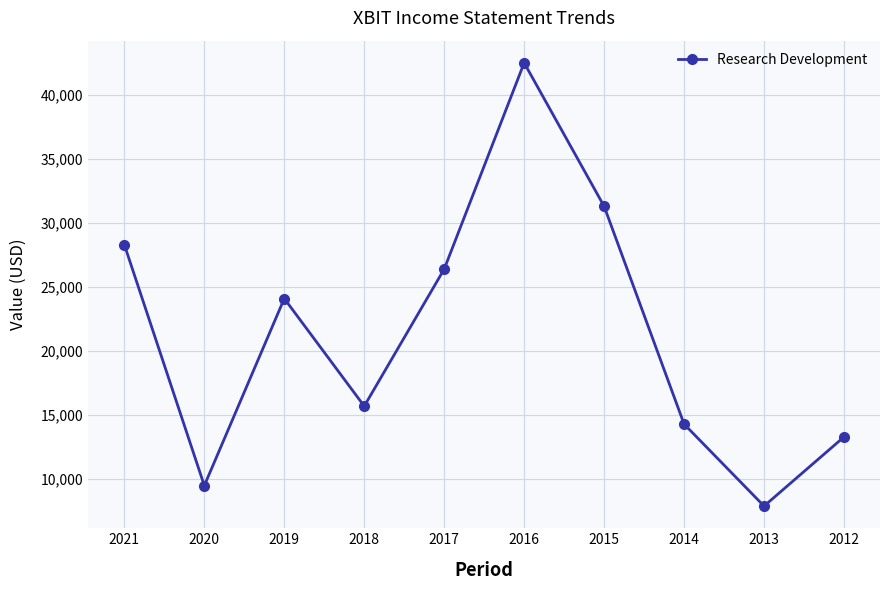

Rank the categories by value from lowest to highest.

2013, 2020, 2012, 2014, 2018, 2019, 2017, 2021, 2015, 2016